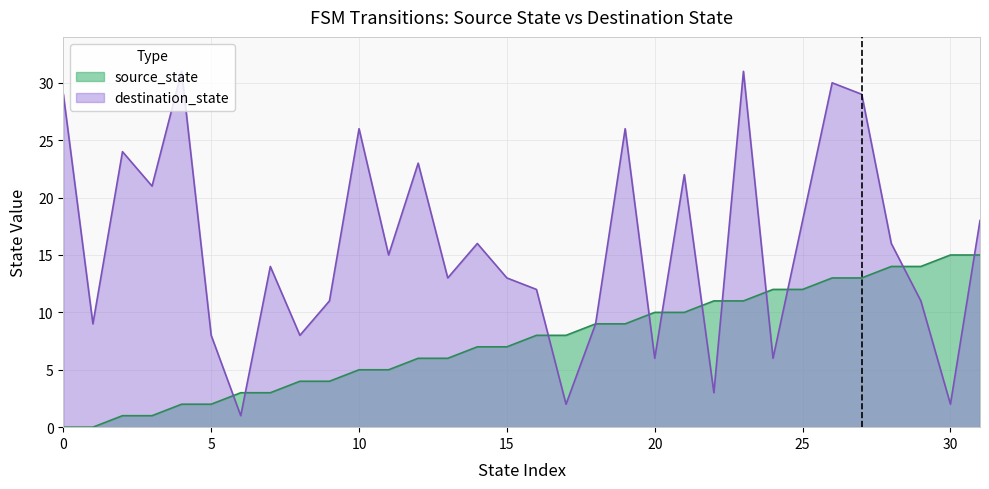

Reading left to right, extract all data points from this chart.

source_state: 0=0	1=0	2=1	3=1	4=2	5=2	6=3	7=3	8=4	9=4	10=5	11=5	12=6	13=6	14=7	15=7	16=8	17=8	18=9	19=9	20=10	21=10	22=11	23=11	24=12	25=12	26=13	27=13	28=14	29=14	30=15	31=15
destination_state: 0=29	1=9	2=24	3=21	4=31	5=8	6=1	7=14	8=8	9=11	10=26	11=15	12=23	13=13	14=16	15=13	16=12	17=2	18=9	19=26	20=6	21=22	22=3	23=31	24=6	25=18	26=30	27=29	28=16	29=11	30=2	31=18